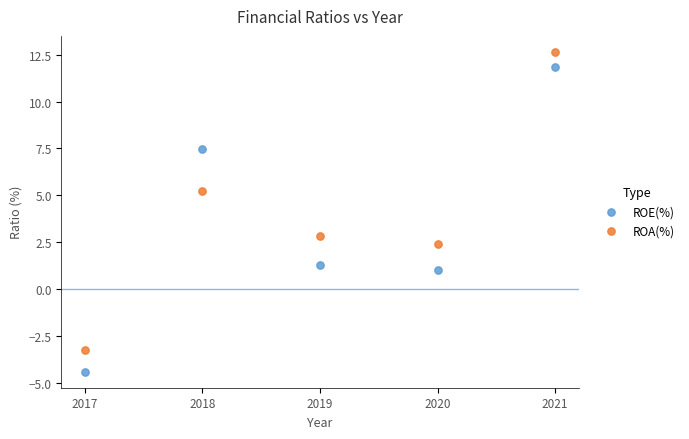

Which series contains the lowest Y value?

ROE(%)